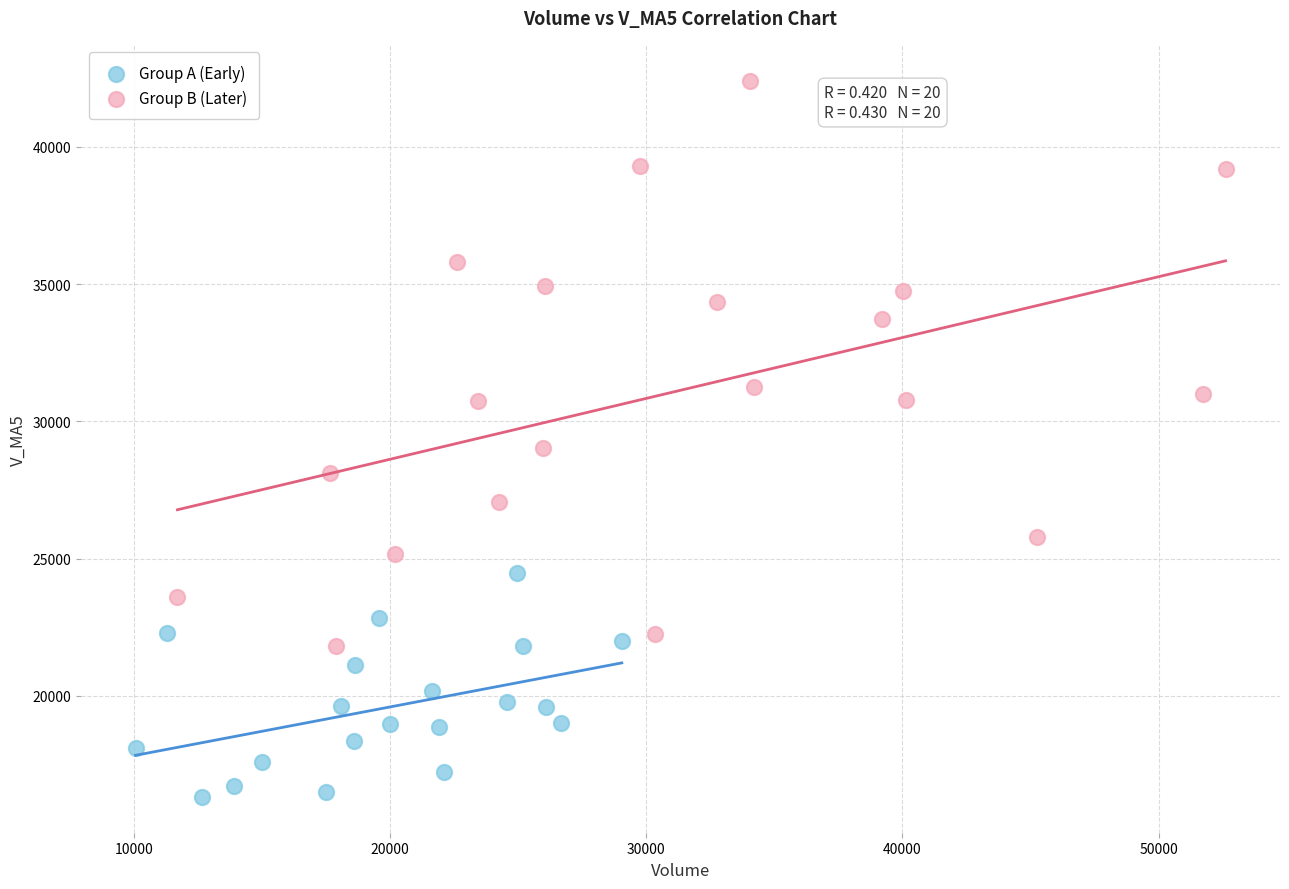

Which series has the widest spread of Y values?

Group B (Later)